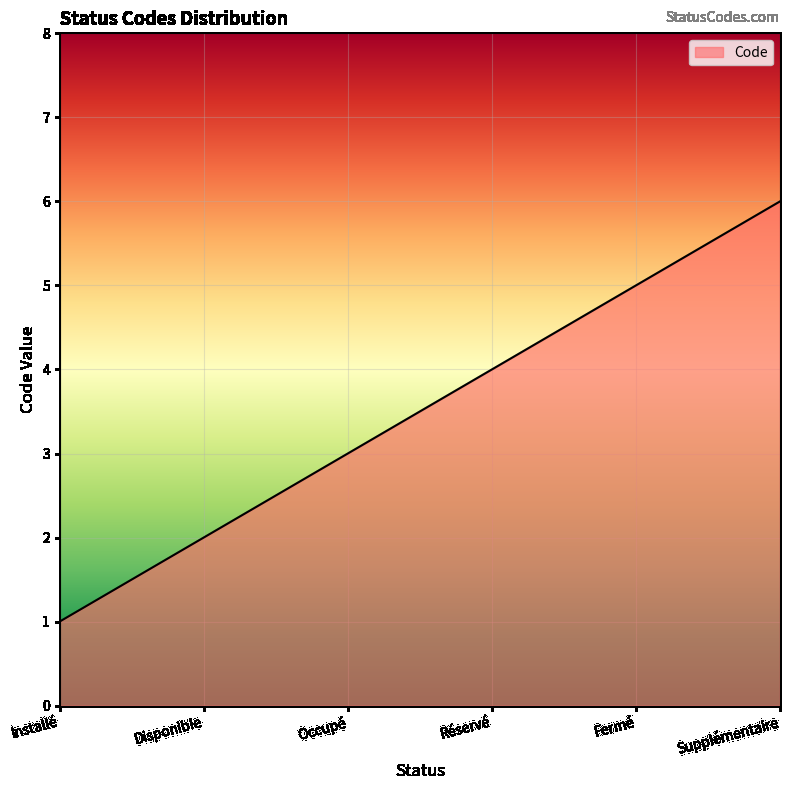

The value at Disponible is 1. True or false?

False